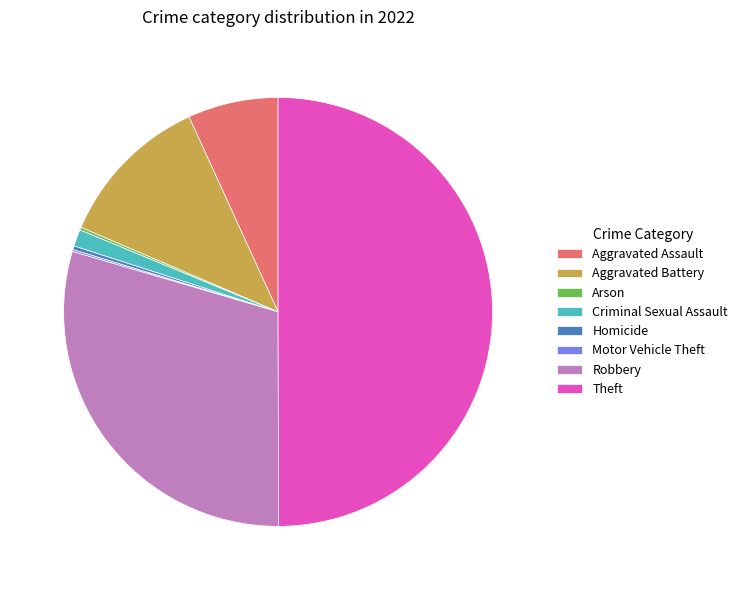

What is the largest slice in the pie chart?

Theft